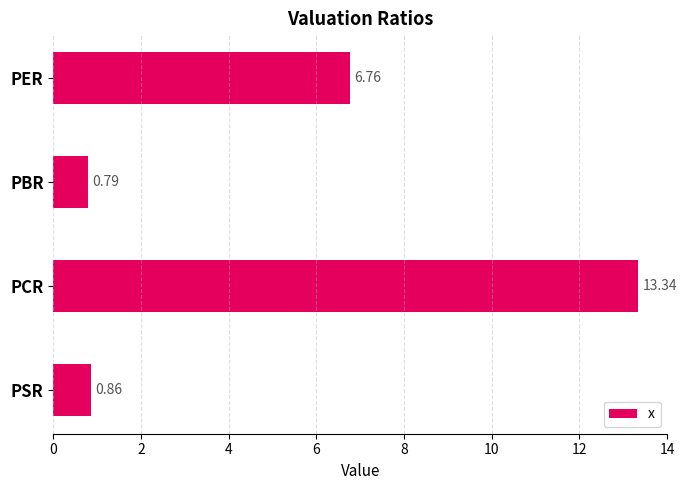

At which category does the chart reach its minimum across all series?

PBR